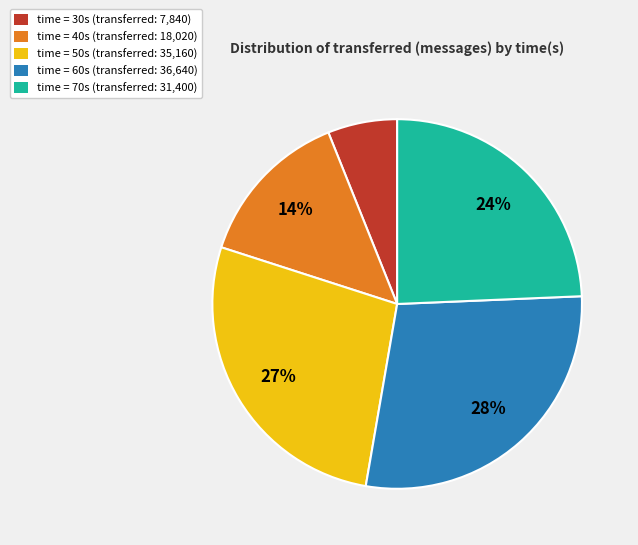

Which category has the smallest portion of the pie?

time = 30s (transferred: 7,840)